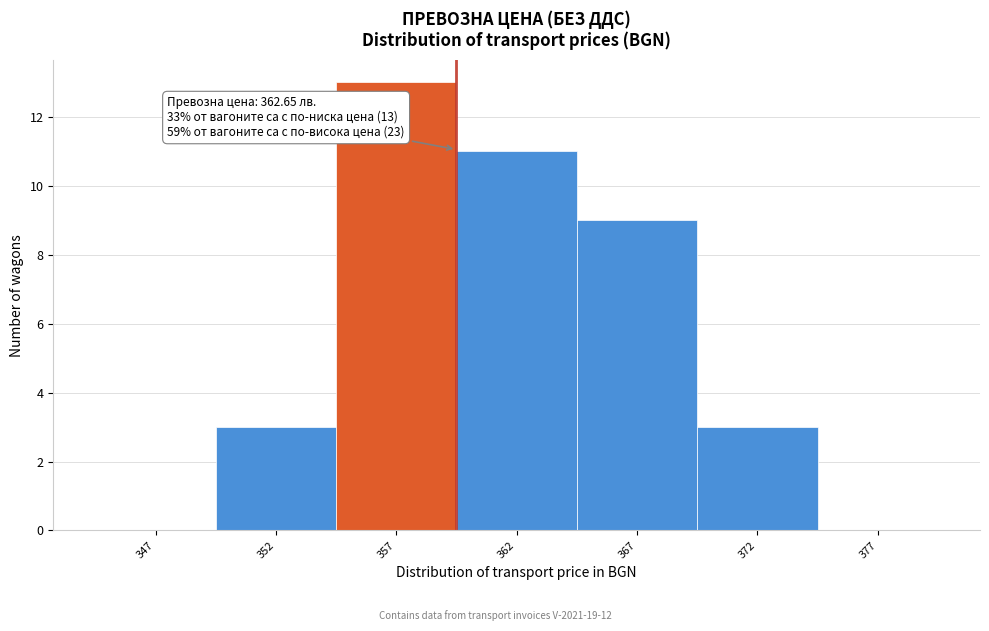

Reading left to right, extract all data points from this chart.

347=0	352=3	357=13	362=11	367=9	372=3	377=0